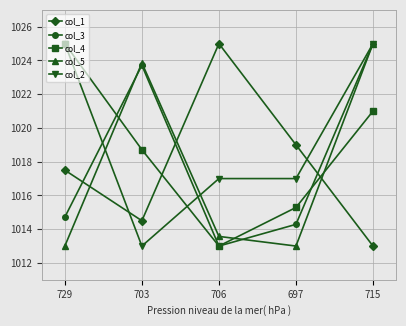

Which series ends up on top after the final intersection of col_5 and col_1?

col_5